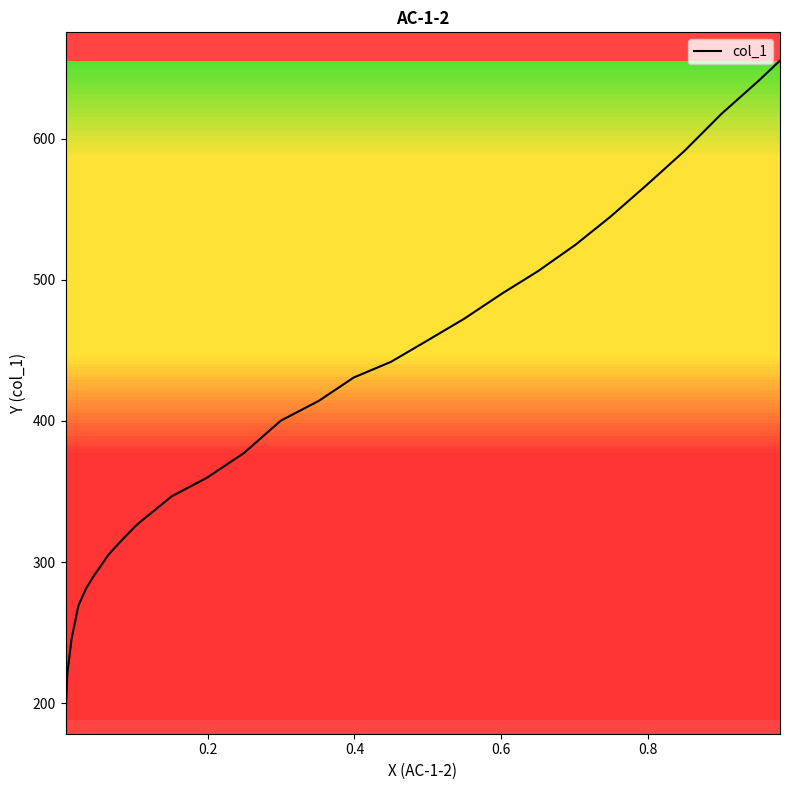

What is the sum of all values?

11281.4